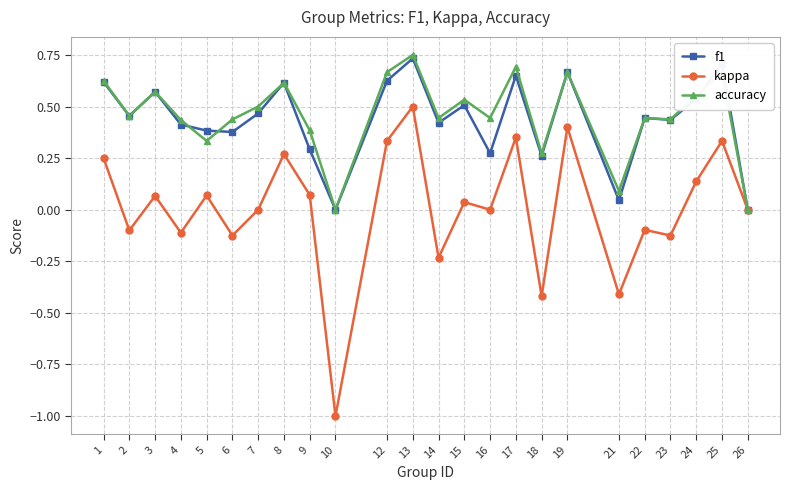

Which label corresponds to the smallest value in the chart?

10